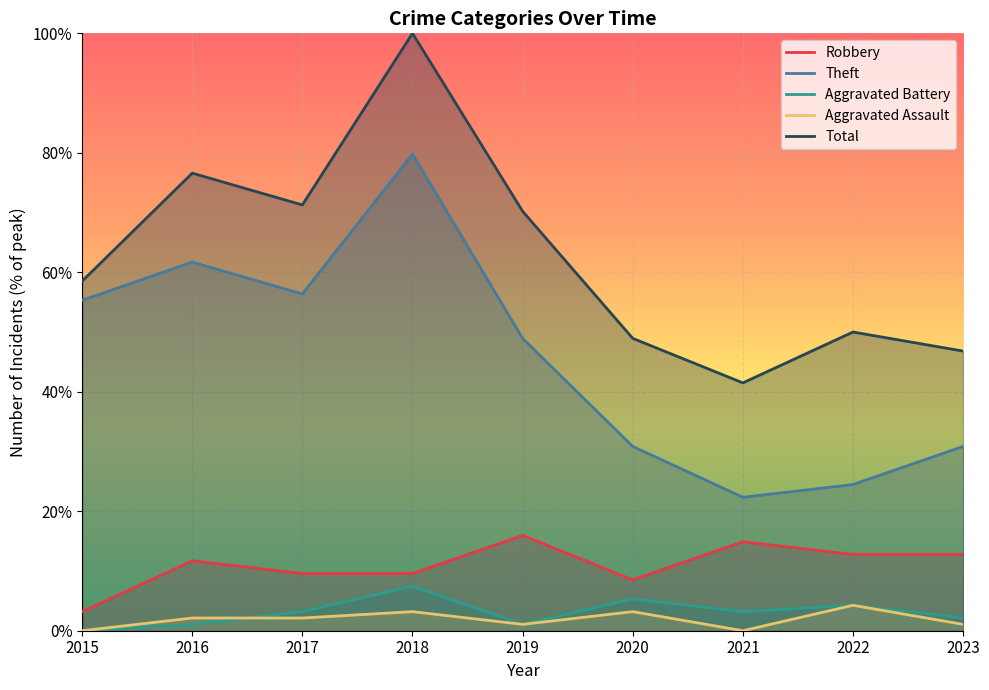

At which category does Robbery reach its first local peak?

2016